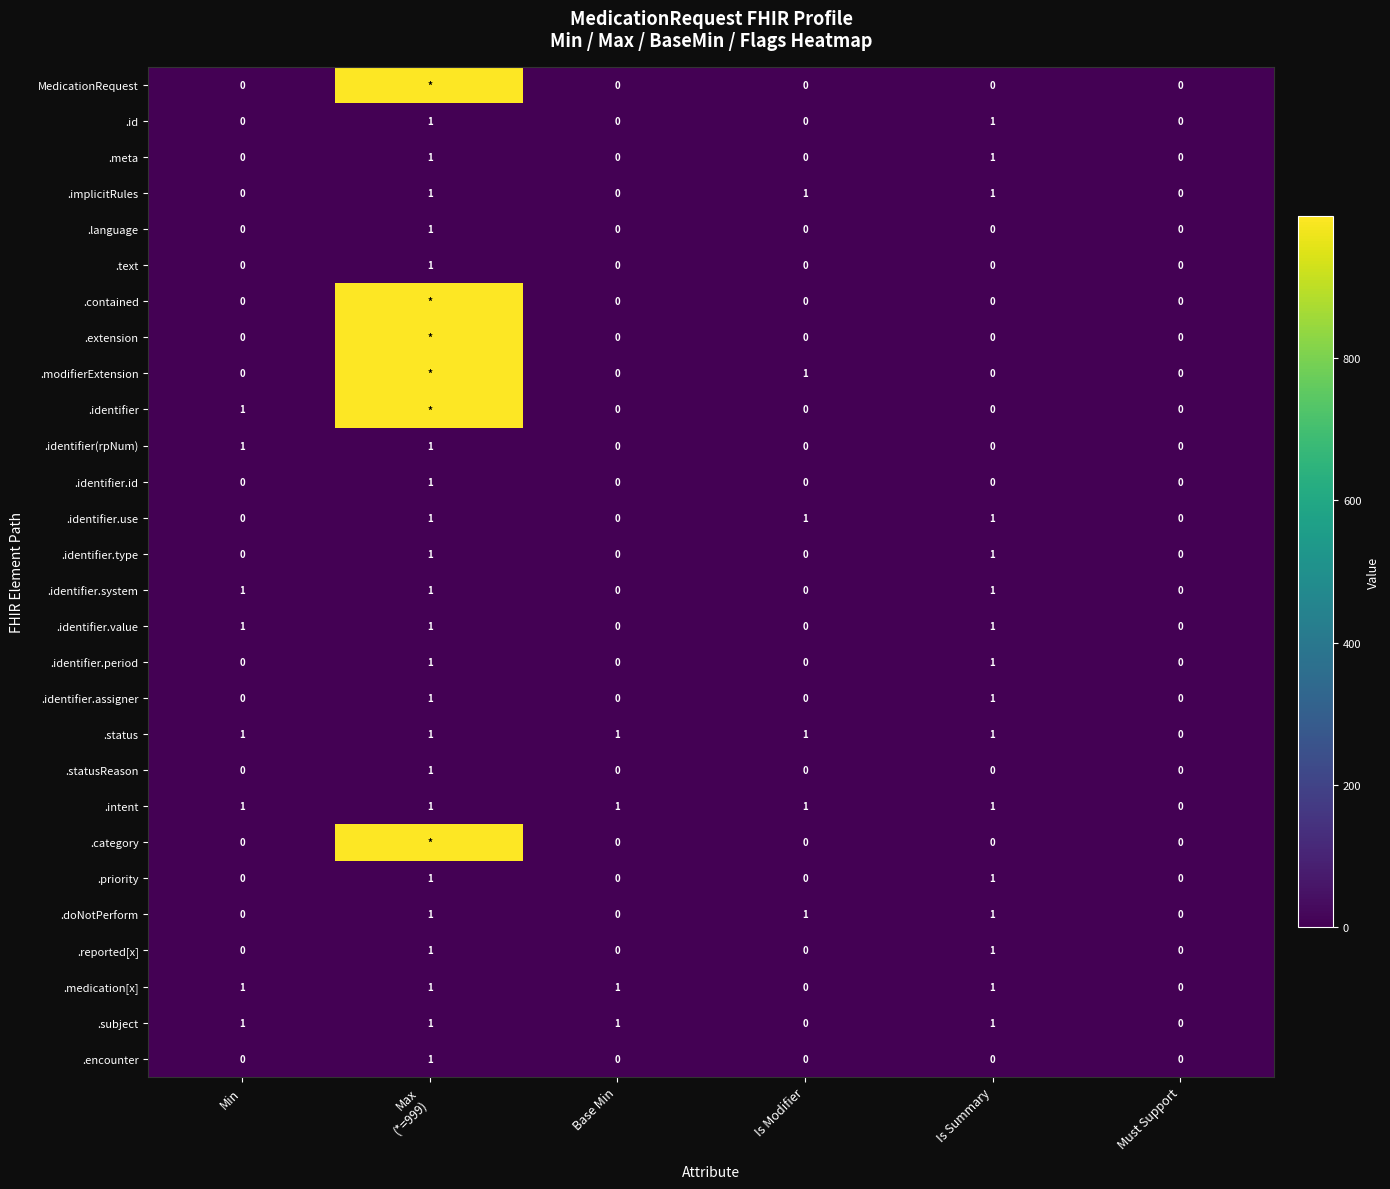

The .identifier.type series shows 0 at Min. True or false?

False